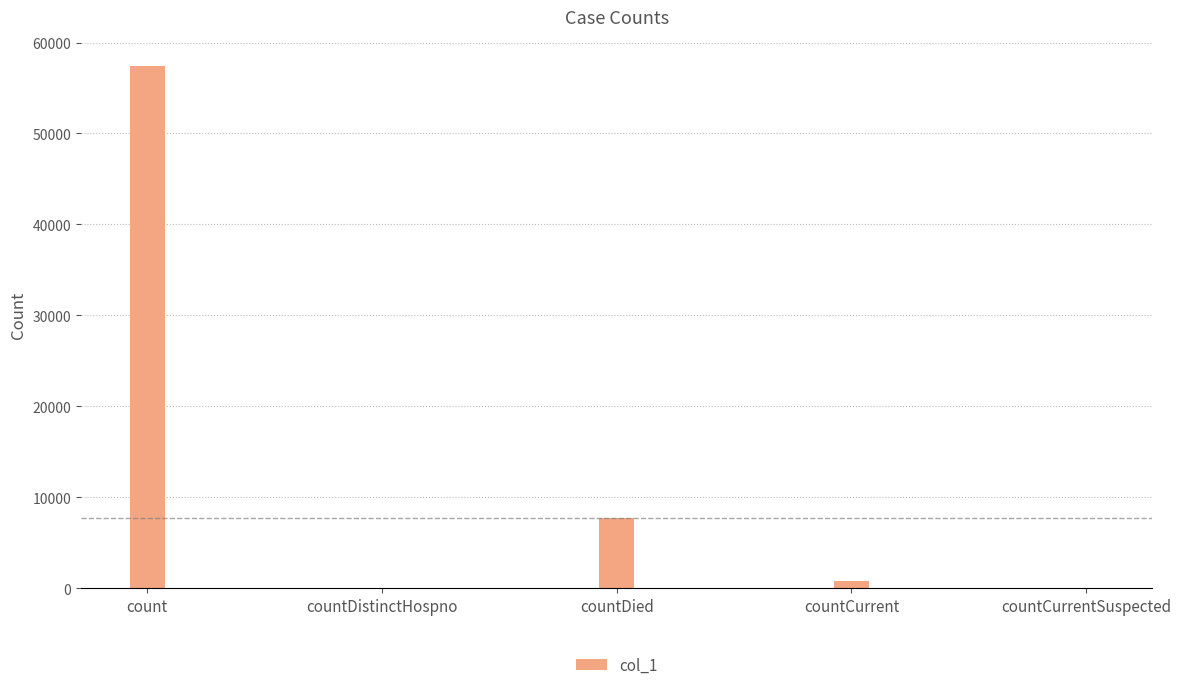

Which label corresponds to the largest value in the chart?

count